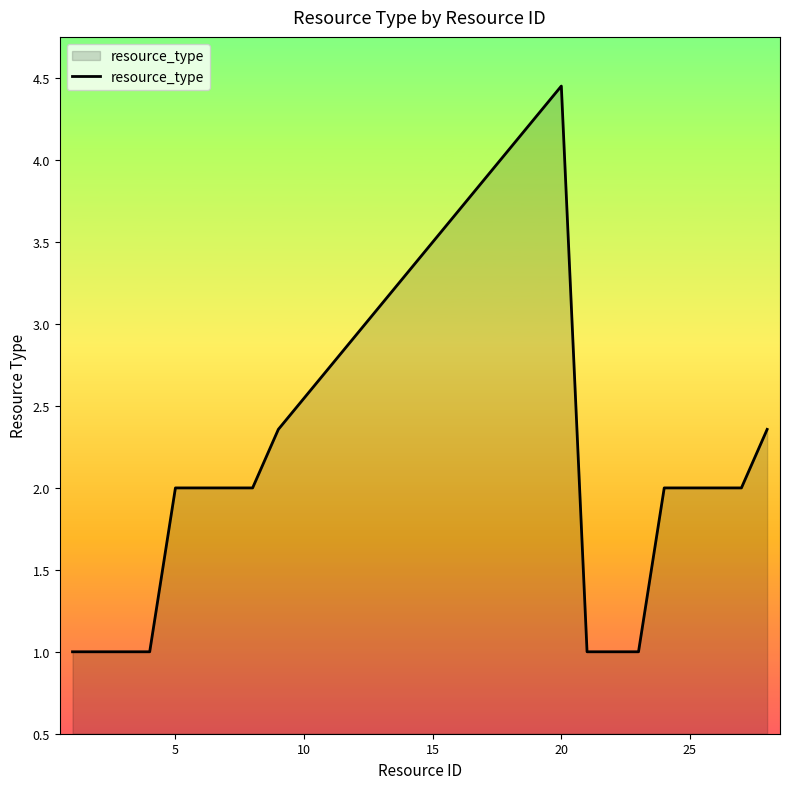

What is the minimum value shown in the chart?

1.0